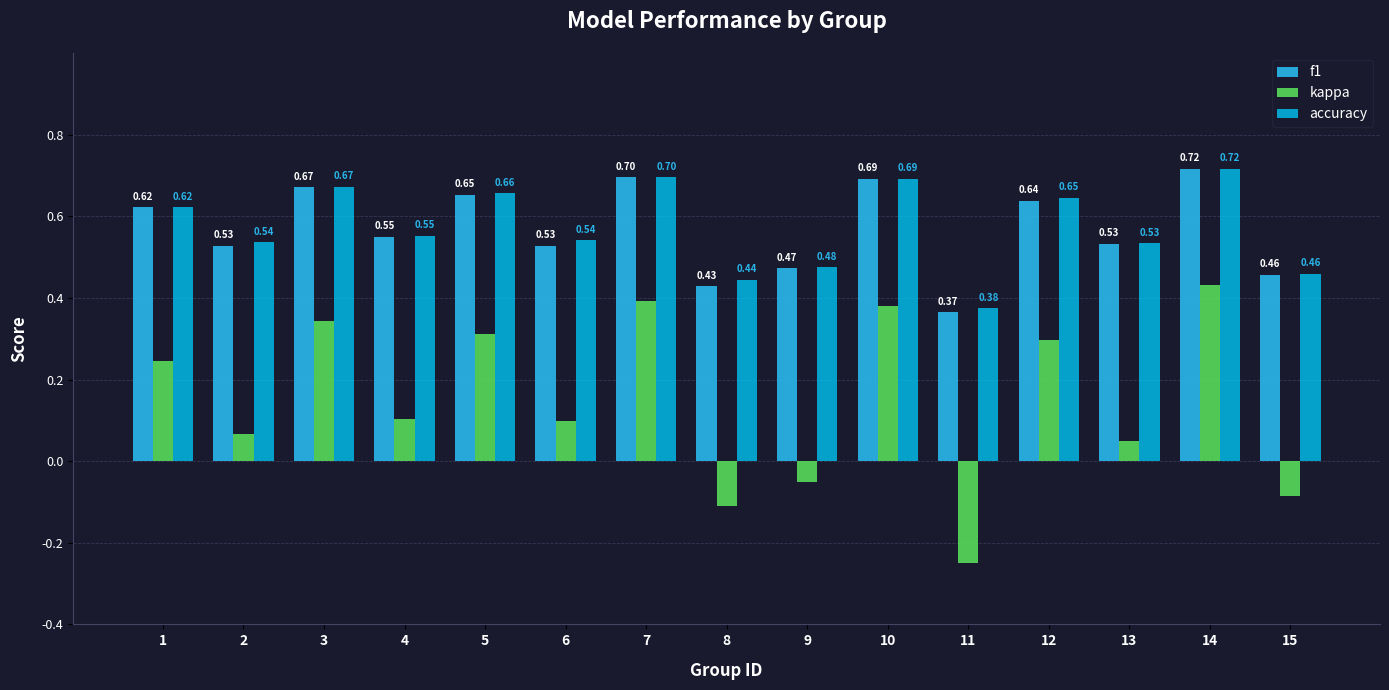

What is the value of the accuracy bar at the 7th from the left?

0.7